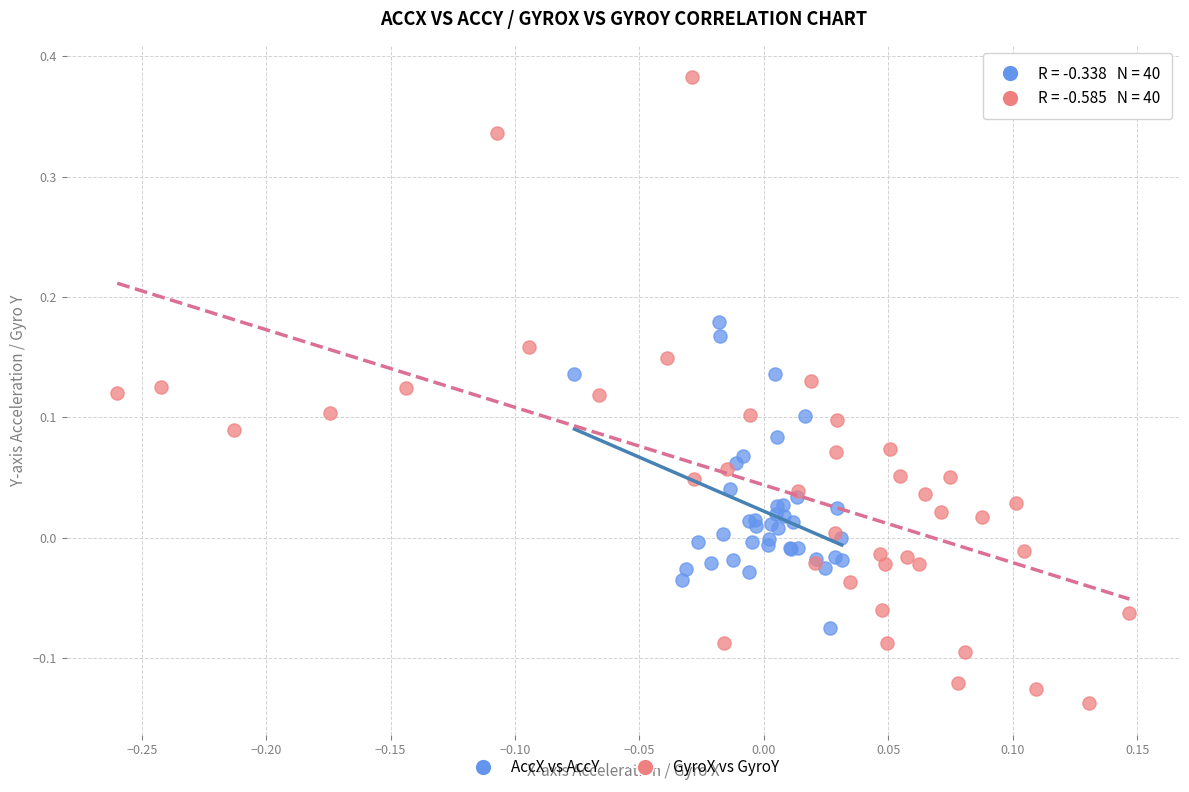

Which series has the largest Y range (max minus min)?

GyroX vs GyroY